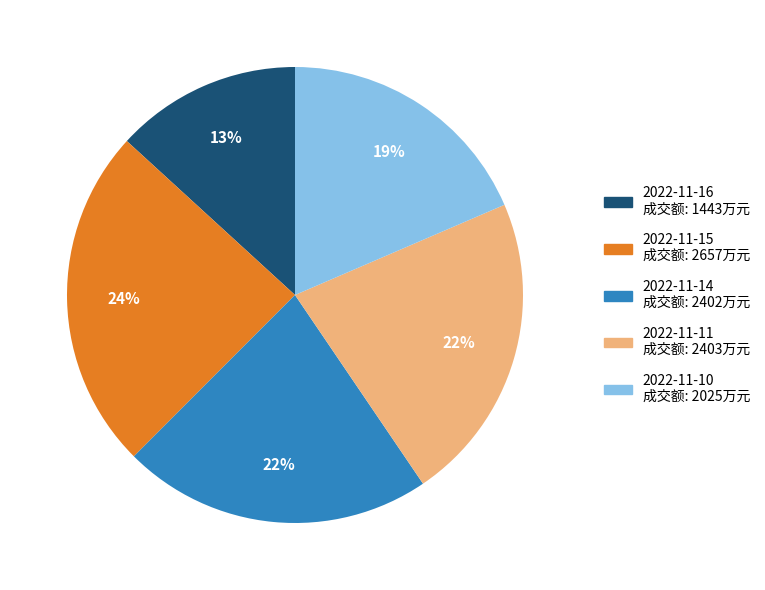

Is the sum of 2022-11-10 and 2022-11-15 greater than half?

No